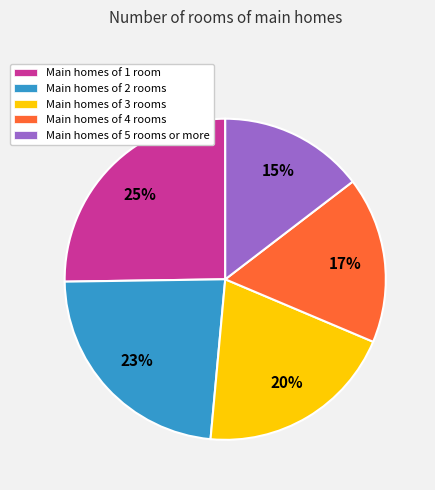

To the nearest percent, what percentage of the pie is Main homes of 5 rooms or more?

15%